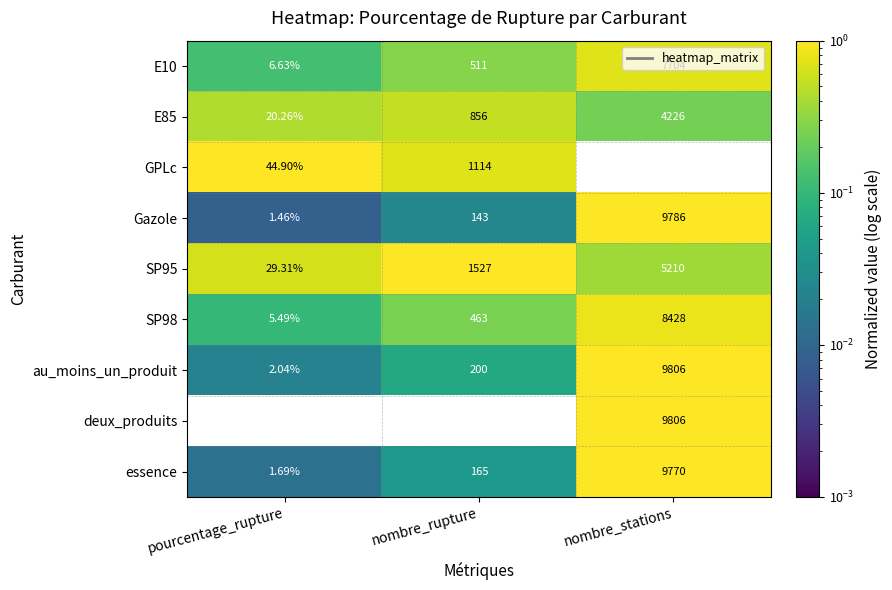

Which series has the largest total across all categories?

au_moins_un_produit